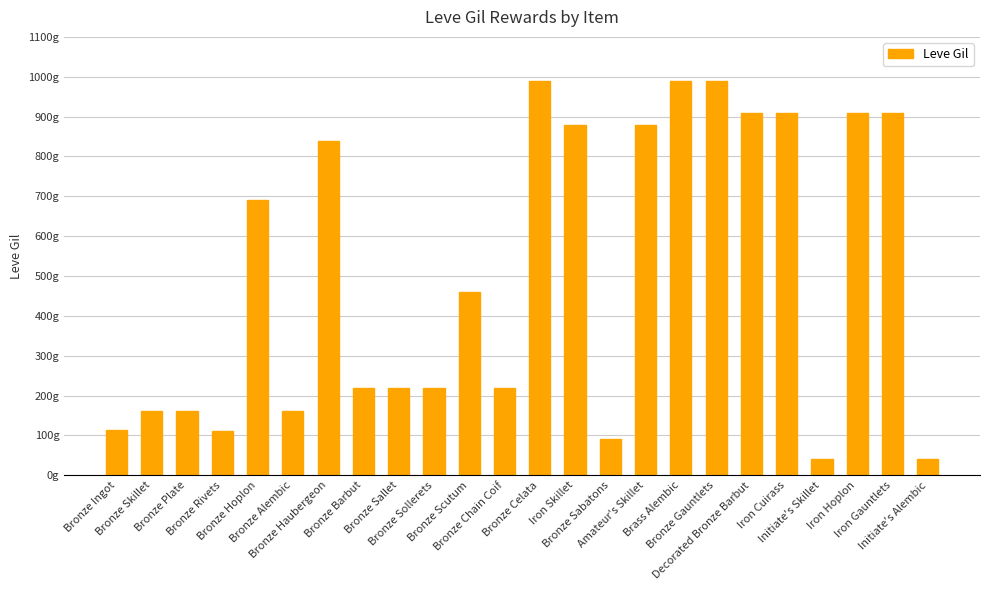

Which has a higher value, Decorated Bronze Barbut or Bronze Sabatons?

Decorated Bronze Barbut